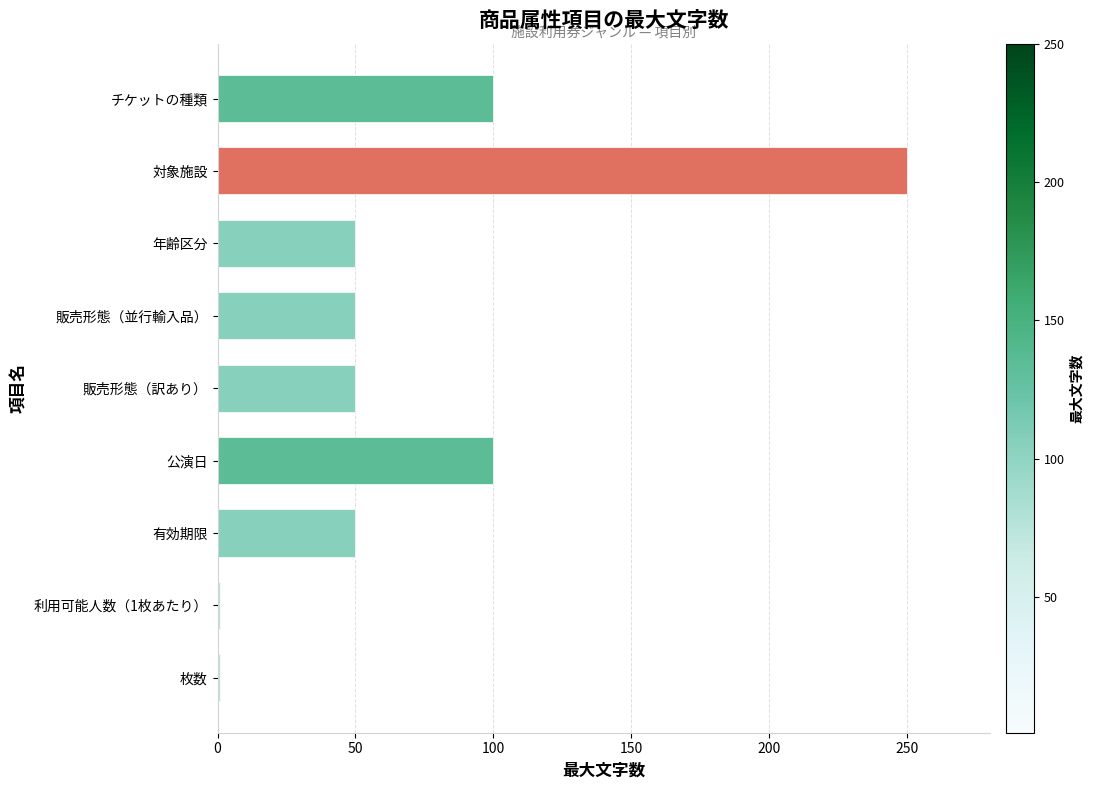

Which category has the highest value across all series?

対象施設